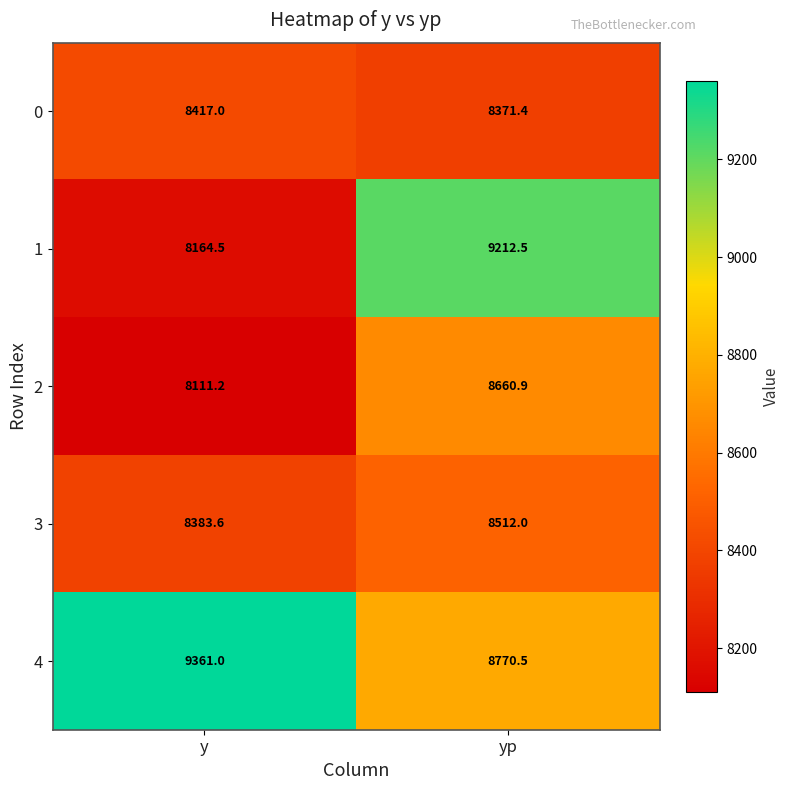

True or false: 1 has a value of 9212.5 at yp.

True